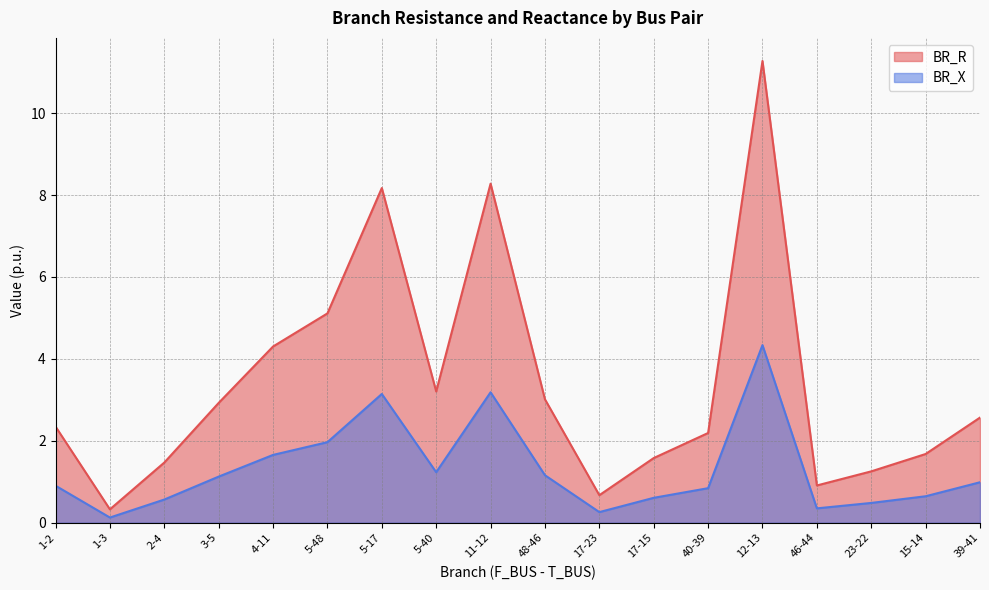

True or false: BR_X and BR_R cross at least once.

False